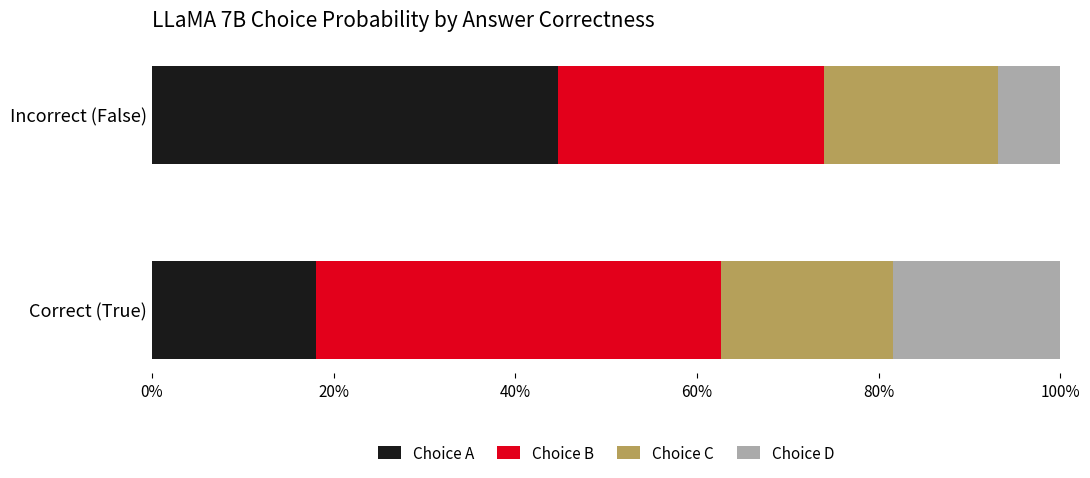

Which category has the highest value in the Choice A series?

Incorrect (False)